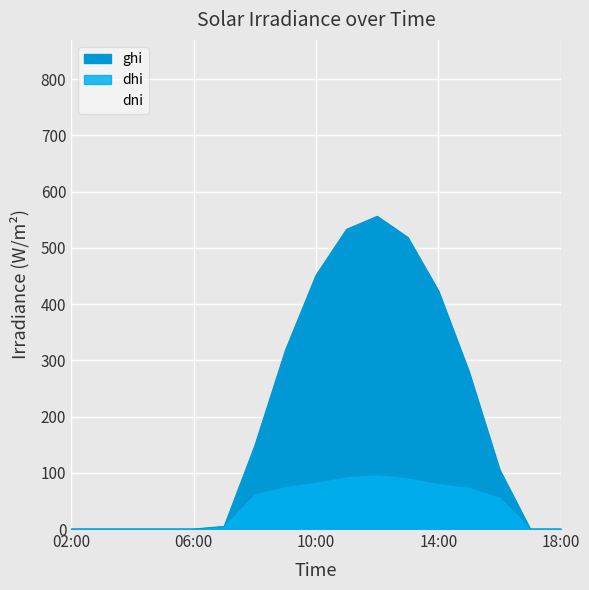

How many values in the ghi series exceed 105?

9